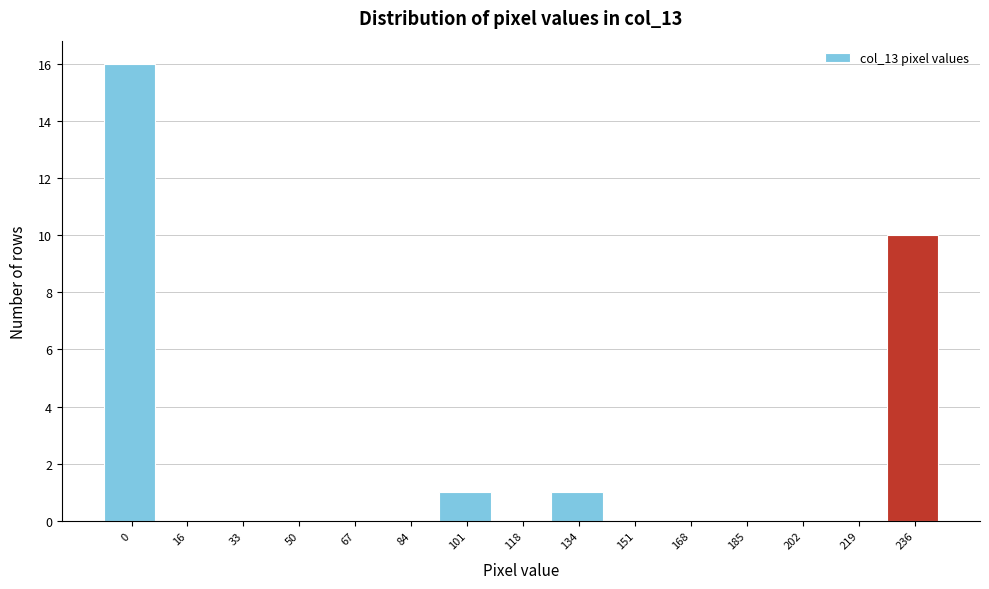

Reading left to right, extract all data points from this chart.

0=16	16=0	33=0	50=0	67=0	84=0	101=1	118=0	134=1	151=0	168=0	185=0	202=0	219=0	236=10